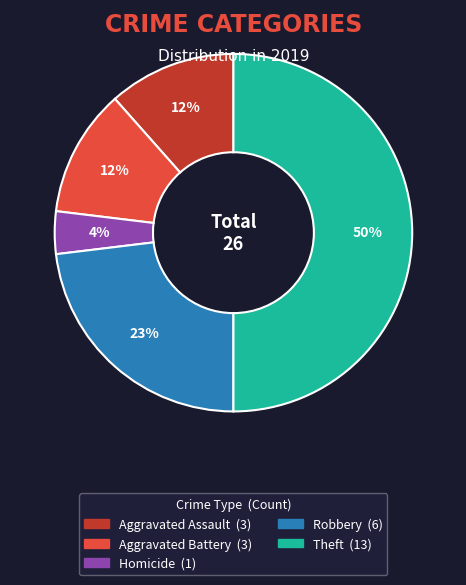

To the nearest percent, what is the average slice percentage?

20%